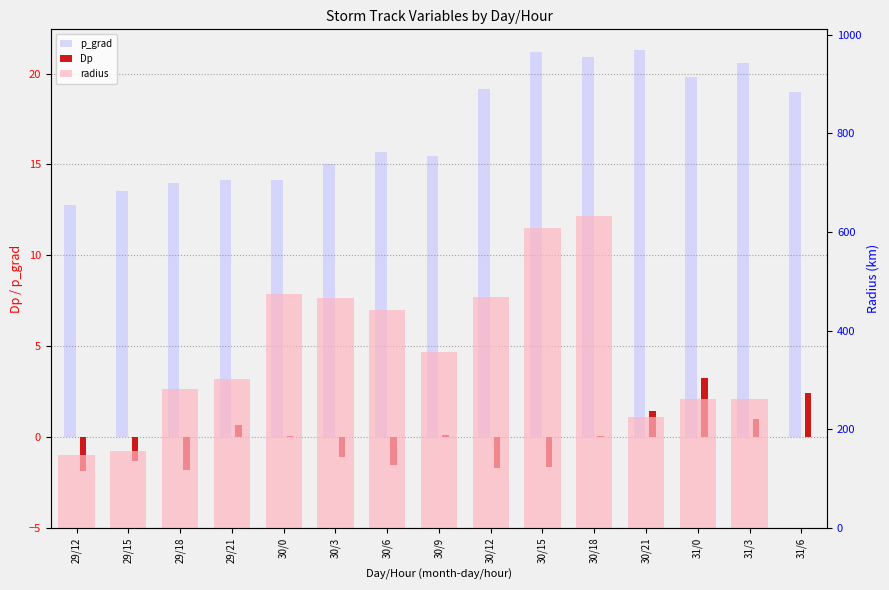

Reading right to left, what are all the values shown in this chart?

p_grad: 19.0	20.6	19.8	21.3	20.9	21.2	19.1	15.5	15.7	15.0	14.2	14.1	13.9	13.5	12.8
Dp: 2.4	1.0	3.2	1.4	0.1	-1.7	-1.7	0.1	-1.6	-1.1	0.0	0.6	-1.8	-1.3	-1.9
radius: 0.0	262.0	260.1	224.8	631.9	608.1	468.0	356.0	441.8	466.9	475.0	302.5	281.4	155.2	146.6